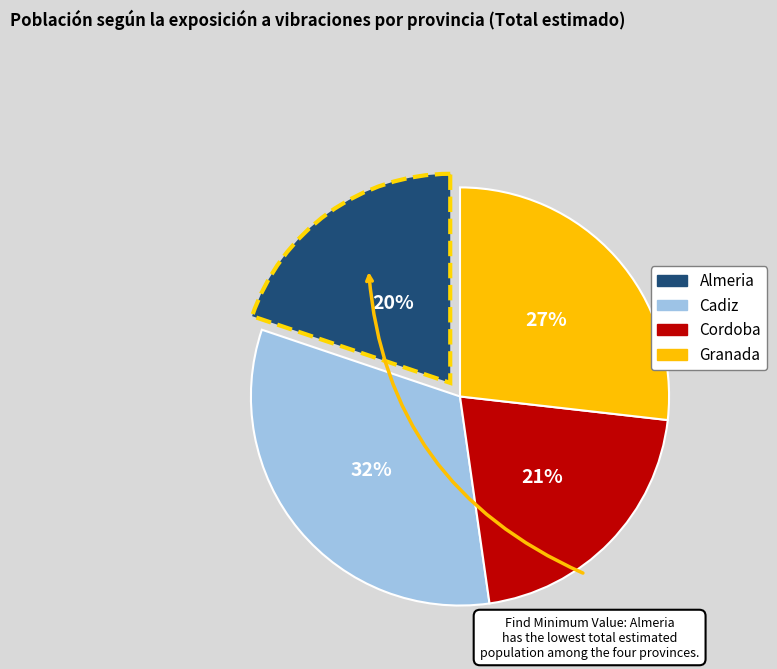

Count the number of slices in the pie.

4